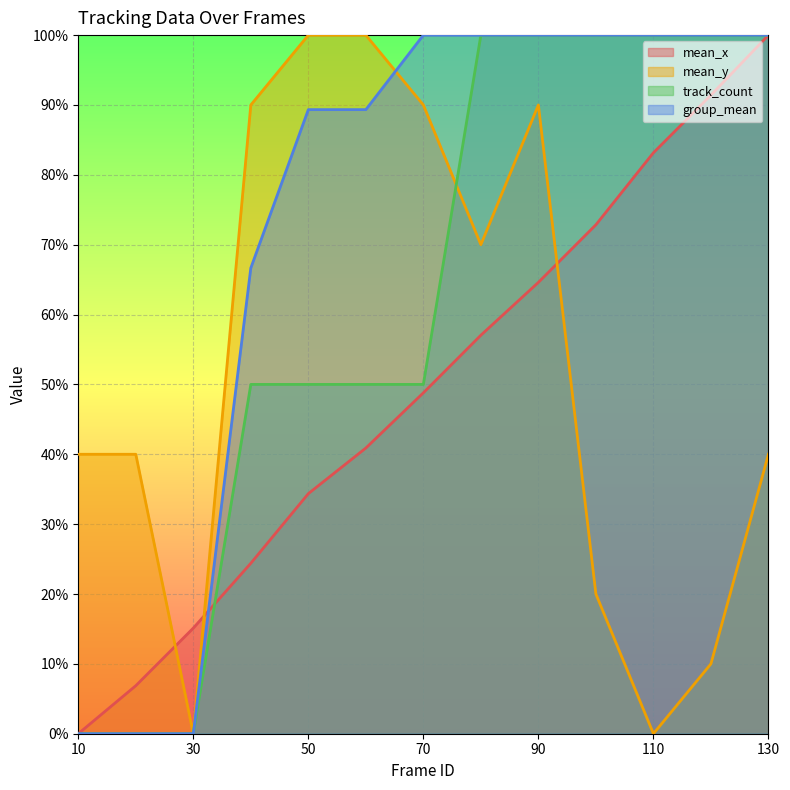

What is the difference between the highest and lowest values at 130?

0.6